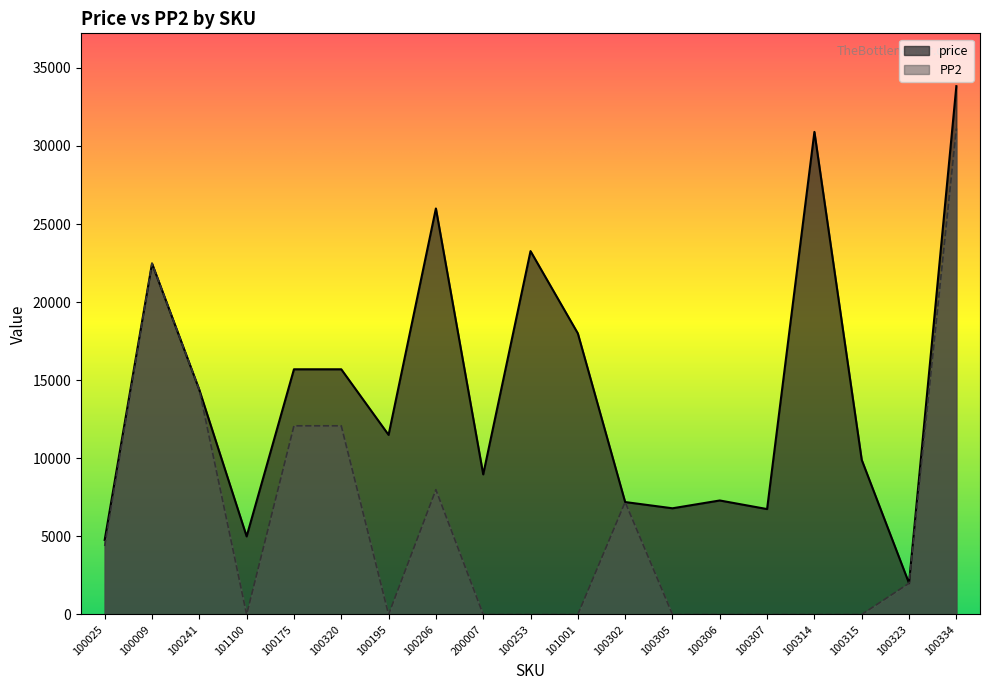

What is the difference between the highest and lowest values at 100305?

6800